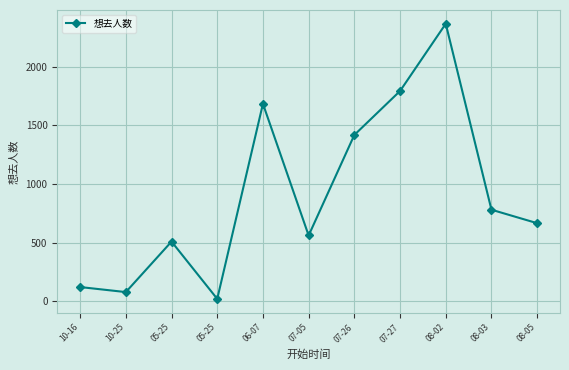

What is the difference between the maximum and minimum values?

2348